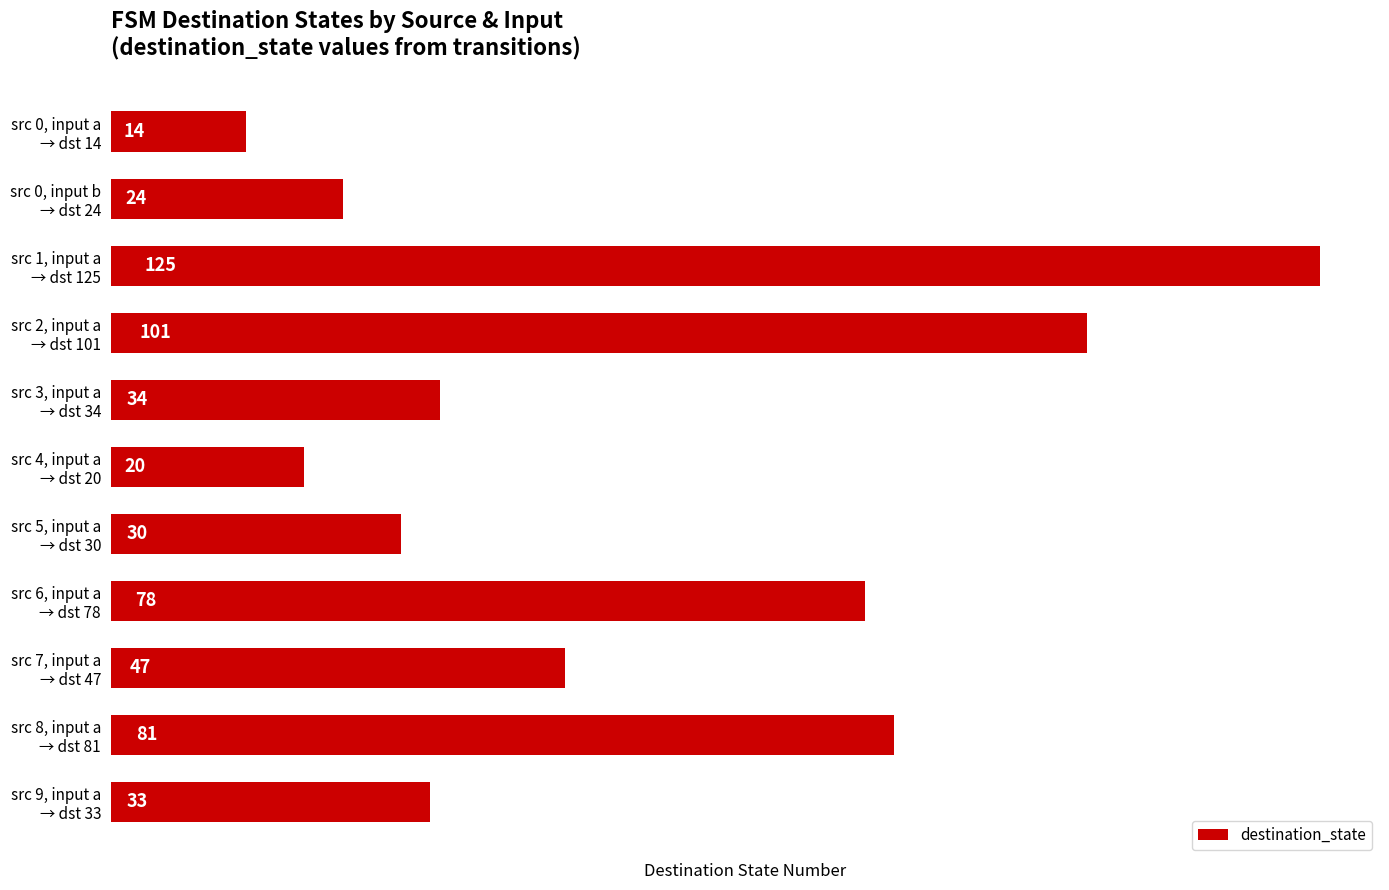

Reading top to bottom, what are all the values shown in this chart?

14	24	125	101	34	20	30	78	47	81	33